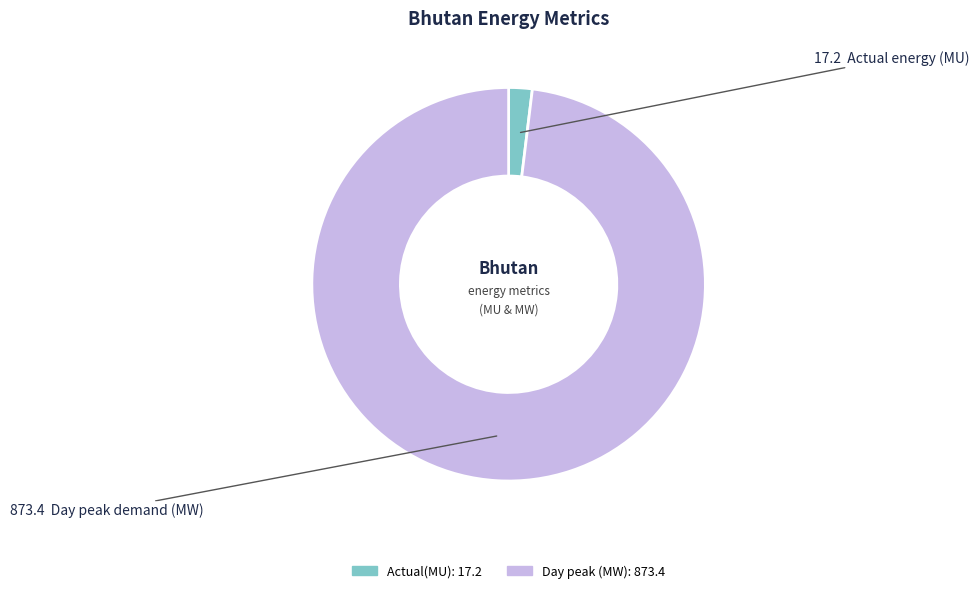

Approximately how many times larger is the value at Day peak (MW) compared to Actual(MU)?

50.8